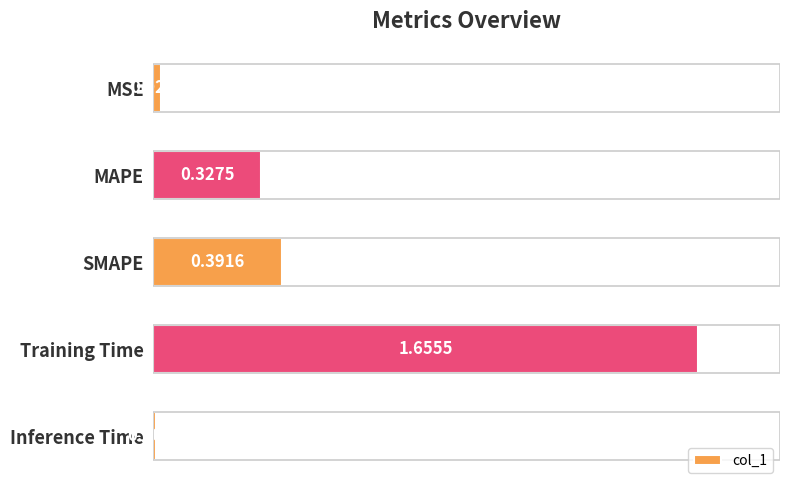

What is the average value?

0.5